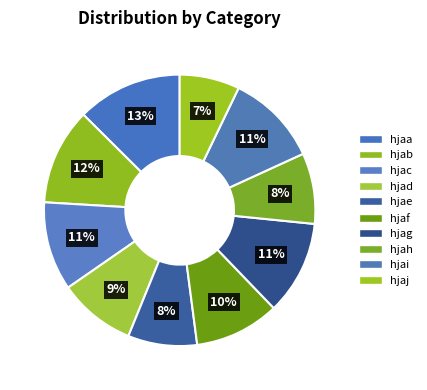

What is the change in value from hjab to hjah?

-2299